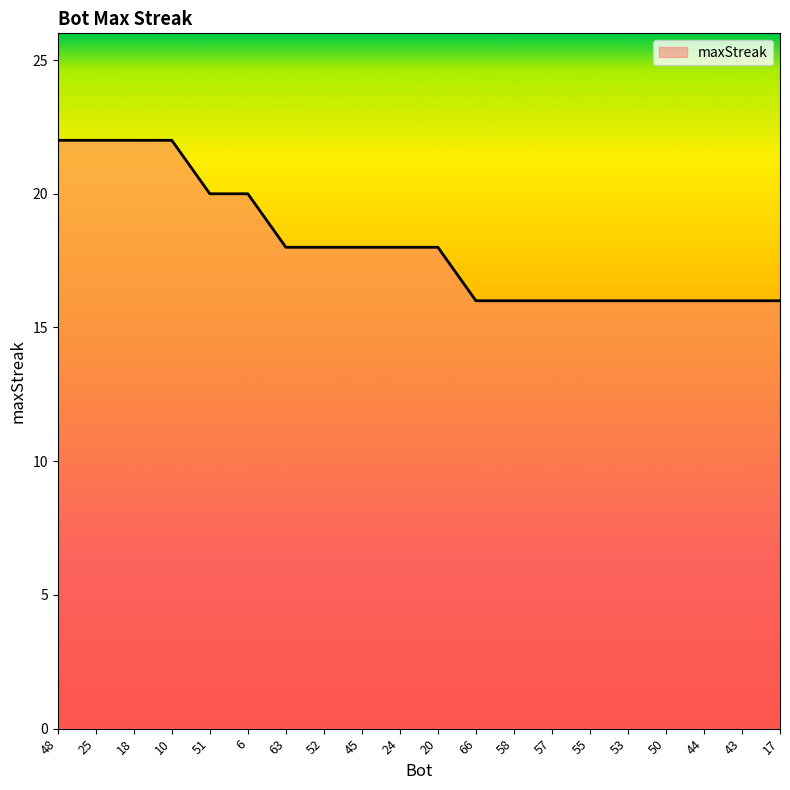

What is the difference between the values at 44 and 24?

2